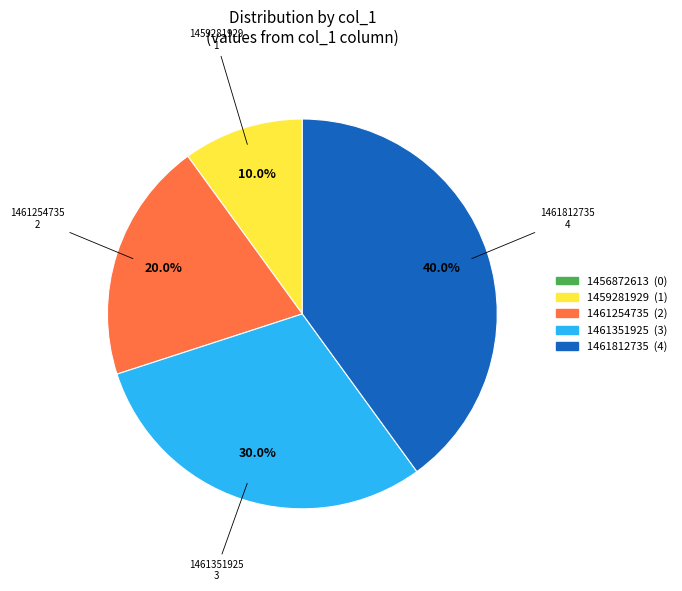

To the nearest percent, what is the average slice percentage?

20%